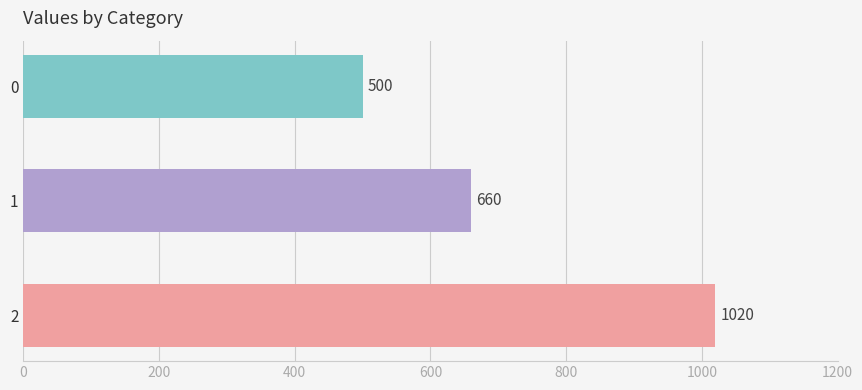

What is the sum of all values?

2180